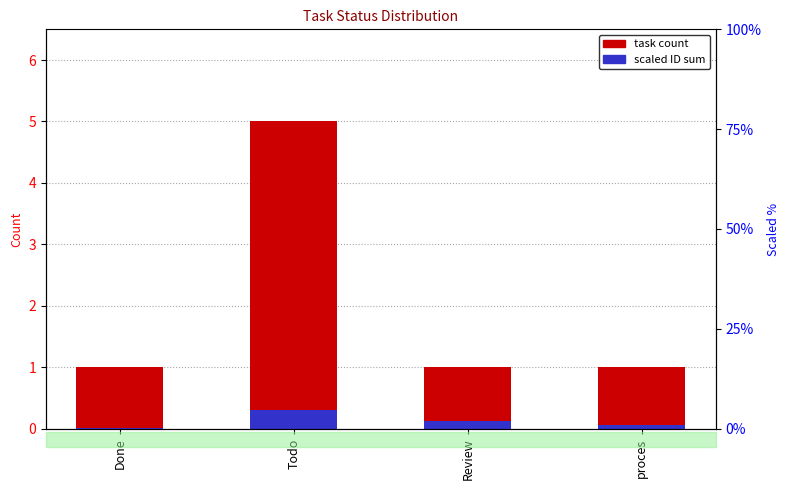

List the series in order of their overall mean, highest first.

task count, scaled ID sum